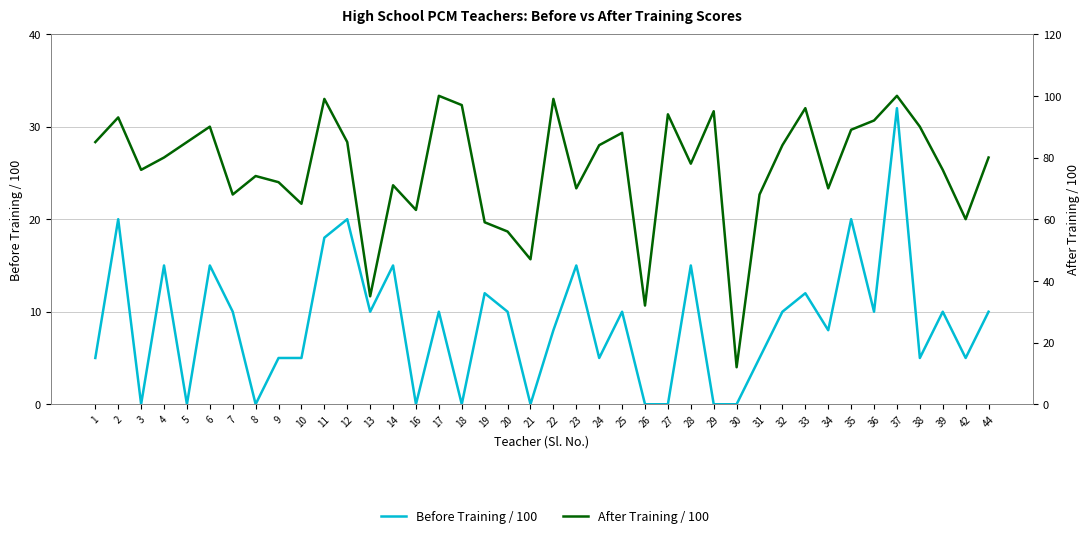

At 8, list the series in order from largest to smallest.

After Training / 100, Before Training / 100